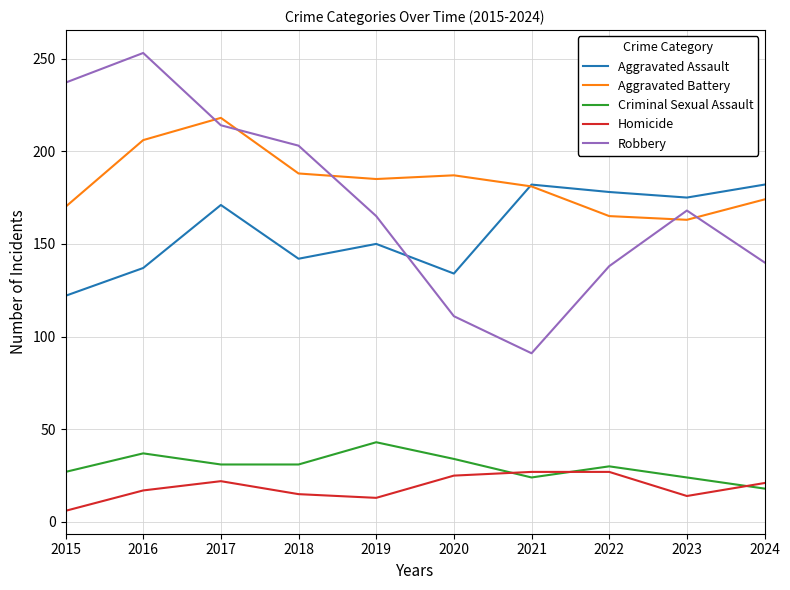

What is the total value across all series at 2018?

579